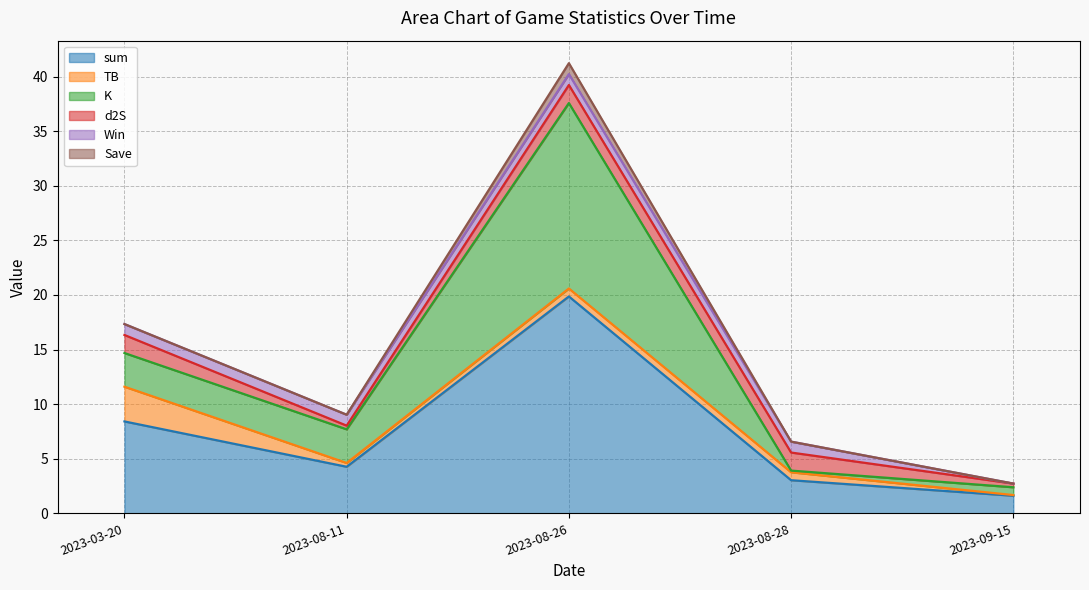

At which label is sum closest to 10?

2023-03-20